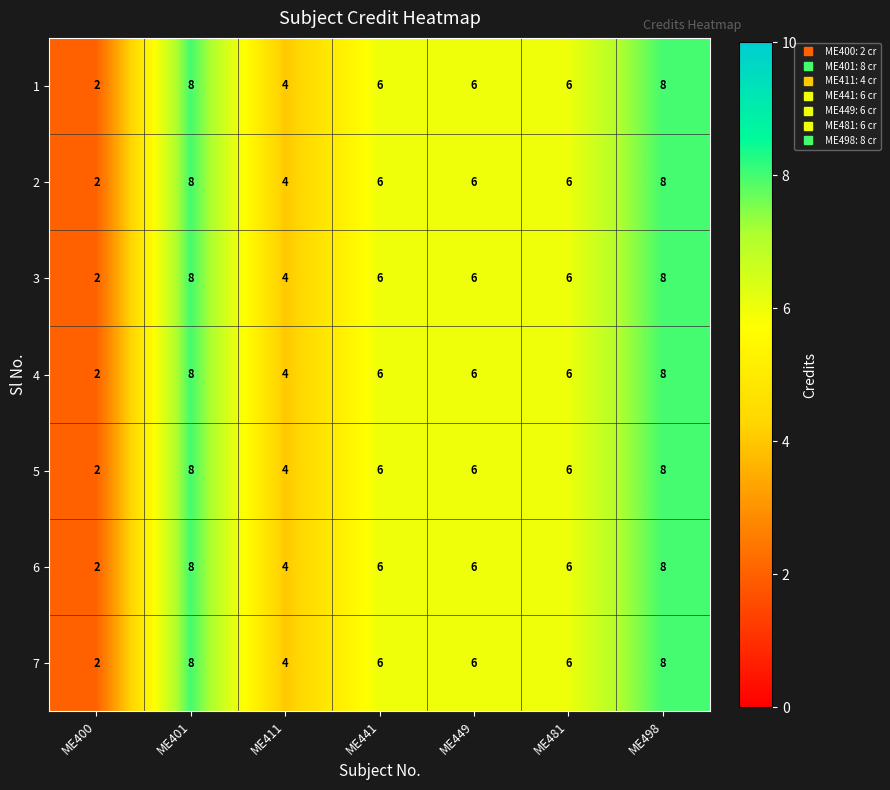

At which label does 7 reach its minimum?

ME400